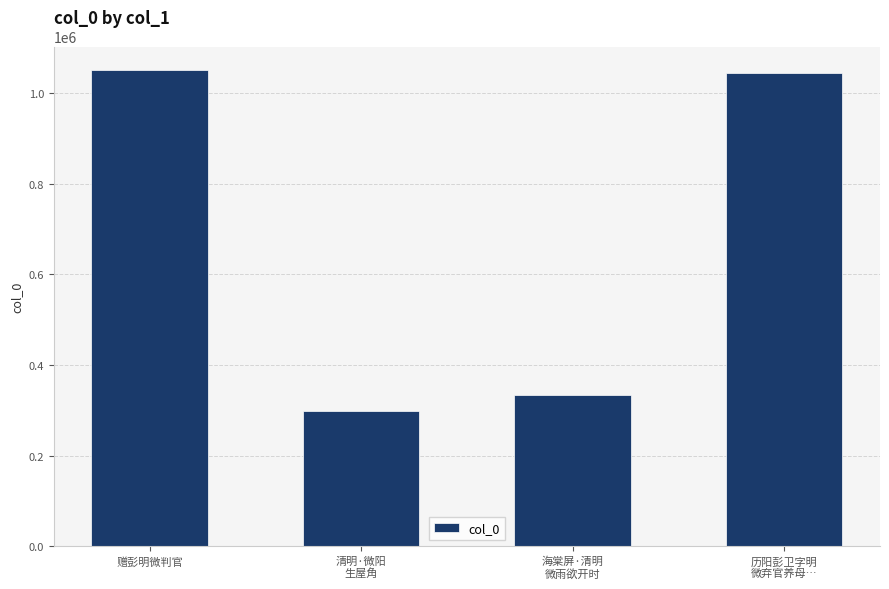

What is the maximum value shown in the chart?

1049823